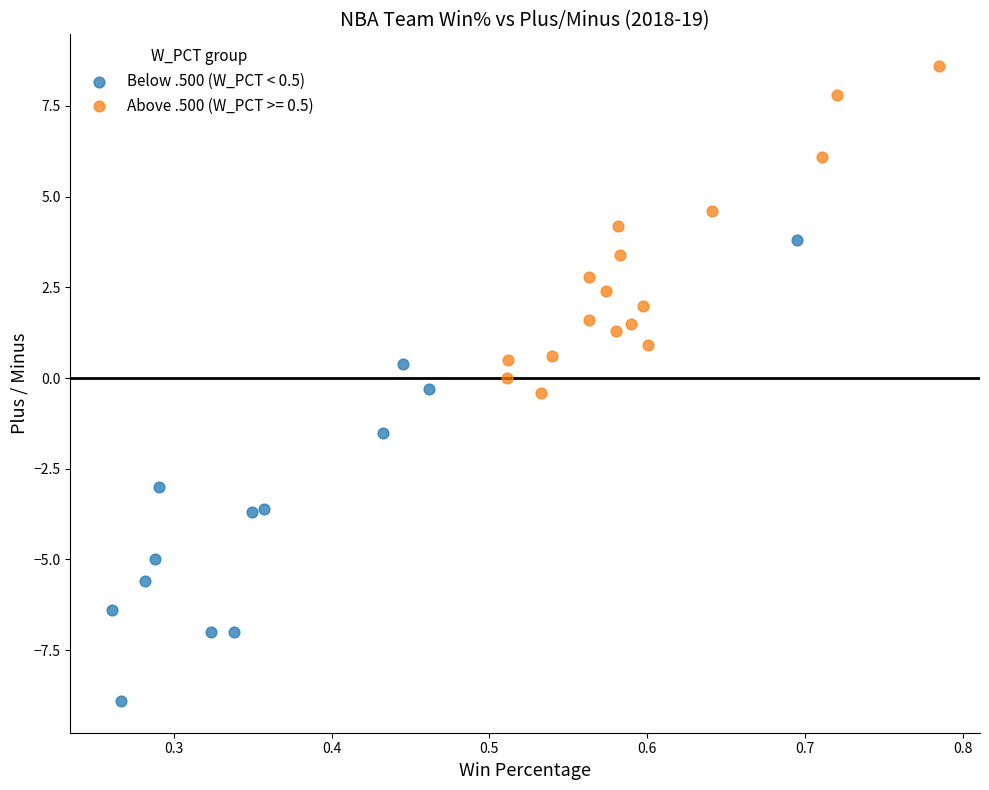

Which series reaches the maximum Y coordinate?

Above .500 (W_PCT >= 0.5)